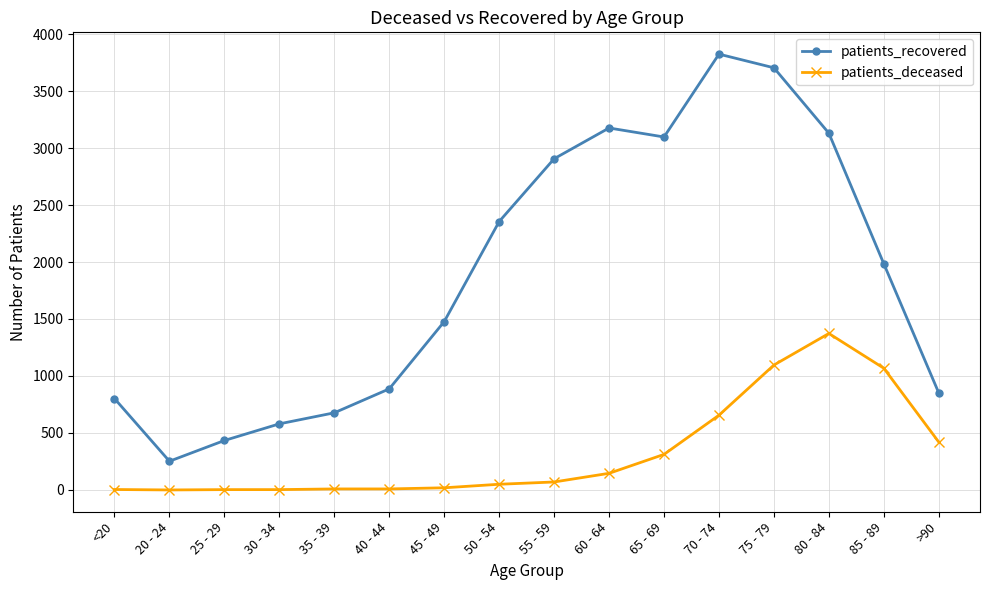

Between 25 - 29 and 55 - 59, which series saw the biggest shift?

patients_recovered